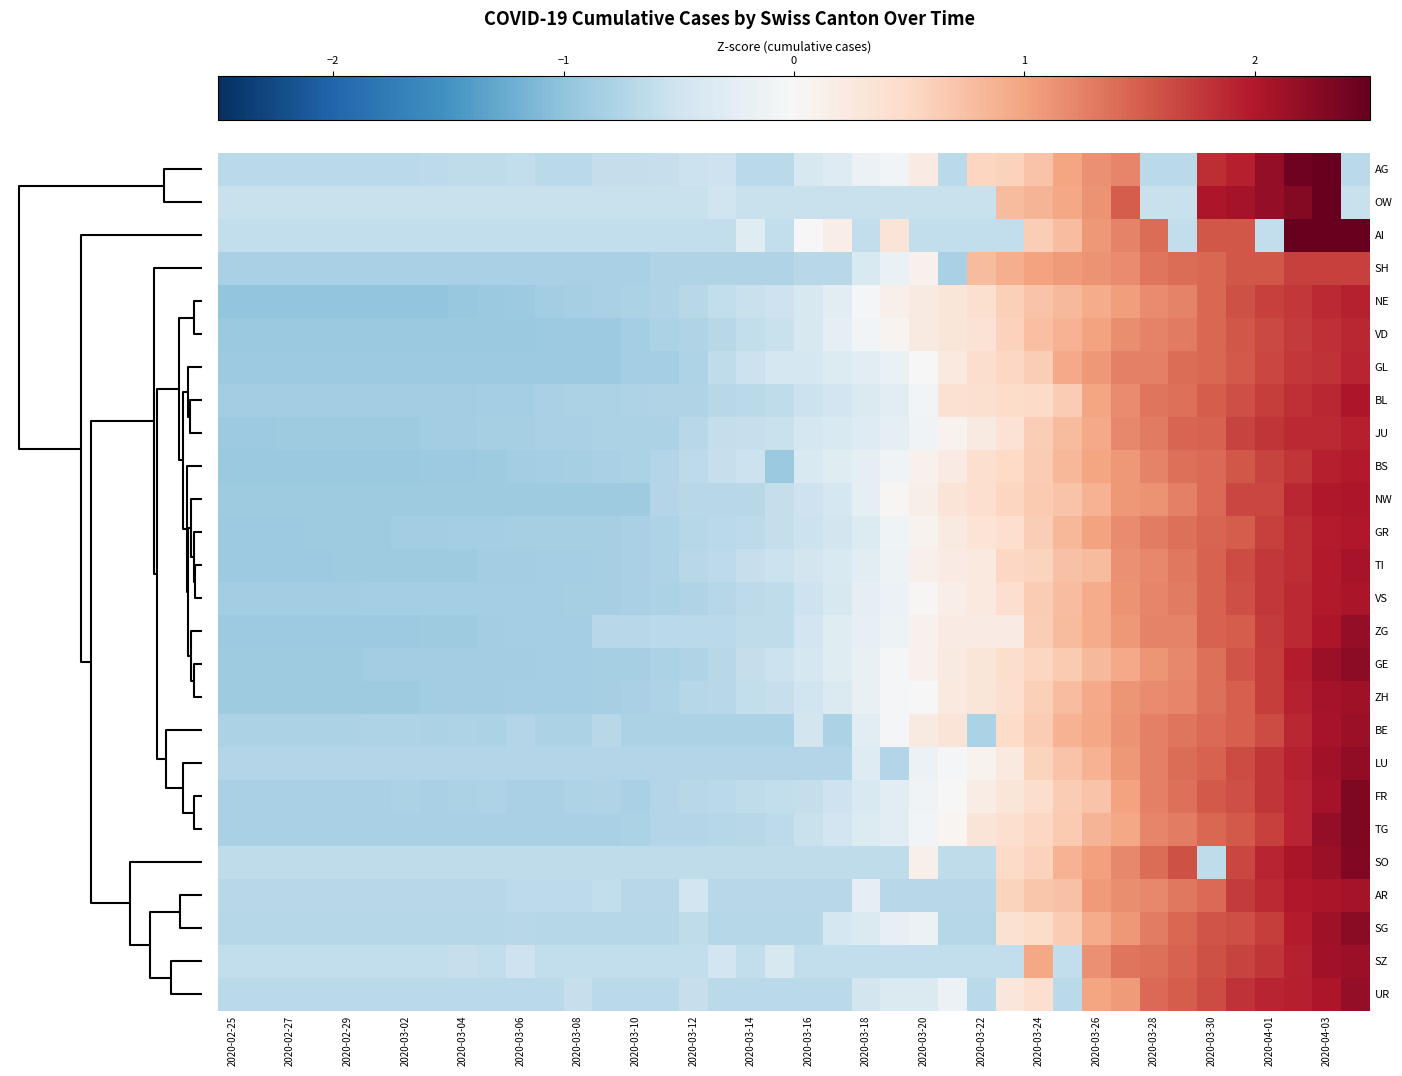

Reading left to right, extract all data points from this chart.

AG: -0.7	-0.7	-0.7	-0.7	-0.7	-0.7	-0.7	-0.6	-0.6	-0.6	-0.6	-0.7	-0.7	-0.6	-0.6	-0.6	-0.5	-0.5	-0.7	-0.7	-0.4	-0.3	-0.1	-0.1	0.2	-0.7	0.5	0.6	0.7	1.0	1.2	1.2	-0.7	-0.7	1.8	1.9	2.2	2.4	2.6	-0.7
OW: -0.5	-0.5	-0.5	-0.5	-0.5	-0.5	-0.5	-0.5	-0.5	-0.5	-0.5	-0.5	-0.5	-0.5	-0.5	-0.5	-0.5	-0.5	-0.5	-0.5	-0.5	-0.5	-0.5	-0.5	-0.5	-0.5	-0.5	0.8	0.8	1.0	1.1	1.5	-0.5	-0.5	2.0	2.1	2.2	2.3	2.6	-0.5
AI: -0.6	-0.6	-0.6	-0.6	-0.6	-0.6	-0.6	-0.6	-0.6	-0.6	-0.6	-0.6	-0.6	-0.6	-0.6	-0.6	-0.6	-0.6	-0.3	-0.6	0.0	0.2	-0.6	0.3	-0.6	-0.6	-0.6	-0.6	0.6	0.8	1.1	1.2	1.4	-0.6	1.6	1.6	-0.6	2.5	2.5	2.6
SH: -0.8	-0.8	-0.8	-0.8	-0.8	-0.8	-0.8	-0.8	-0.8	-0.8	-0.8	-0.8	-0.8	-0.8	-0.8	-0.8	-0.8	-0.8	-0.8	-0.8	-0.7	-0.7	-0.4	-0.2	0.1	-0.8	0.8	0.9	1.0	1.1	1.1	1.2	1.3	1.4	1.4	1.5	1.5	1.7	1.7	1.7
NE: -1.0	-1.0	-1.0	-1.0	-1.0	-1.0	-1.0	-1.0	-0.9	-0.9	-0.9	-0.9	-0.8	-0.8	-0.8	-0.8	-0.7	-0.6	-0.6	-0.5	-0.4	-0.3	-0.1	0.1	0.2	0.3	0.4	0.6	0.7	0.8	0.9	1.0	1.2	1.2	1.4	1.6	1.7	1.8	1.9	1.9
VD: -0.9	-0.9	-0.9	-0.9	-0.9	-0.9	-0.9	-0.9	-0.9	-0.9	-0.9	-0.9	-0.9	-0.9	-0.8	-0.8	-0.8	-0.7	-0.6	-0.6	-0.4	-0.2	-0.1	0.1	0.2	0.3	0.4	0.6	0.7	0.9	1.0	1.2	1.2	1.3	1.4	1.6	1.7	1.7	1.8	1.9
GL: -0.9	-0.9	-0.9	-0.9	-0.9	-0.9	-0.9	-0.9	-0.9	-0.9	-0.9	-0.9	-0.9	-0.9	-0.9	-0.9	-0.8	-0.6	-0.5	-0.4	-0.4	-0.3	-0.3	-0.2	0.0	0.2	0.4	0.5	0.6	0.9	1.1	1.3	1.3	1.4	1.4	1.5	1.7	1.8	1.8	1.9
BL: -0.9	-0.9	-0.9	-0.9	-0.9	-0.9	-0.9	-0.9	-0.9	-0.8	-0.8	-0.8	-0.8	-0.8	-0.8	-0.8	-0.8	-0.7	-0.7	-0.6	-0.5	-0.5	-0.4	-0.3	-0.1	0.4	0.4	0.5	0.5	0.6	1.0	1.2	1.3	1.4	1.5	1.6	1.7	1.8	1.9	2.0
JU: -0.9	-0.9	-0.9	-0.9	-0.9	-0.9	-0.9	-0.9	-0.9	-0.8	-0.8	-0.8	-0.8	-0.8	-0.8	-0.8	-0.7	-0.6	-0.6	-0.6	-0.4	-0.4	-0.3	-0.2	-0.1	0.1	0.2	0.4	0.6	0.8	0.9	1.2	1.3	1.4	1.5	1.7	1.8	1.9	1.9	2.0
BS: -0.9	-0.9	-0.9	-0.9	-0.9	-0.9	-0.9	-0.9	-0.9	-0.9	-0.9	-0.8	-0.8	-0.8	-0.8	-0.7	-0.6	-0.6	-0.5	-0.9	-0.4	-0.3	-0.2	-0.1	0.1	0.2	0.4	0.5	0.6	0.8	1.0	1.1	1.2	1.4	1.4	1.6	1.7	1.8	1.9	2.0
NW: -0.9	-0.9	-0.9	-0.9	-0.9	-0.9	-0.9	-0.9	-0.9	-0.9	-0.9	-0.9	-0.9	-0.9	-0.9	-0.7	-0.7	-0.7	-0.7	-0.6	-0.5	-0.4	-0.2	0.0	0.1	0.3	0.4	0.5	0.6	0.7	0.9	1.1	1.1	1.3	1.4	1.7	1.7	1.9	2.0	2.0
GR: -0.9	-0.9	-0.9	-0.9	-0.9	-0.9	-0.9	-0.9	-0.9	-0.8	-0.8	-0.8	-0.8	-0.8	-0.8	-0.8	-0.7	-0.7	-0.7	-0.6	-0.5	-0.5	-0.3	-0.1	0.1	0.2	0.3	0.4	0.6	0.8	1.0	1.2	1.3	1.4	1.5	1.5	1.7	1.8	2.0	2.0
TI: -0.9	-0.9	-0.9	-0.9	-0.9	-0.9	-0.9	-0.9	-0.9	-0.9	-0.9	-0.9	-0.8	-0.8	-0.8	-0.8	-0.7	-0.7	-0.6	-0.5	-0.5	-0.4	-0.3	-0.1	0.1	0.2	0.2	0.5	0.6	0.7	0.8	1.1	1.2	1.3	1.5	1.6	1.8	1.9	2.0	2.1
VS: -0.9	-0.9	-0.9	-0.9	-0.9	-0.9	-0.9	-0.9	-0.9	-0.9	-0.8	-0.8	-0.8	-0.8	-0.8	-0.8	-0.8	-0.7	-0.7	-0.6	-0.5	-0.4	-0.2	-0.1	0.0	0.2	0.2	0.4	0.6	0.8	0.9	1.1	1.2	1.3	1.5	1.6	1.8	1.9	2.0	2.0
ZG: -0.9	-0.9	-0.9	-0.9	-0.9	-0.9	-0.9	-0.9	-0.9	-0.9	-0.8	-0.8	-0.8	-0.7	-0.7	-0.7	-0.7	-0.7	-0.6	-0.6	-0.5	-0.3	-0.2	-0.1	0.1	0.2	0.2	0.2	0.6	0.8	0.9	1.1	1.2	1.2	1.5	1.5	1.7	1.9	2.0	2.2
GE: -0.9	-0.9	-0.9	-0.9	-0.9	-0.9	-0.9	-0.9	-0.9	-0.9	-0.9	-0.9	-0.8	-0.8	-0.8	-0.8	-0.8	-0.7	-0.6	-0.5	-0.4	-0.3	-0.2	-0.0	0.1	0.2	0.3	0.4	0.5	0.6	0.8	0.9	1.1	1.2	1.4	1.6	1.7	2.0	2.1	2.2
ZH: -0.9	-0.9	-0.9	-0.9	-0.9	-0.9	-0.9	-0.9	-0.9	-0.9	-0.9	-0.9	-0.8	-0.8	-0.8	-0.8	-0.7	-0.7	-0.6	-0.6	-0.5	-0.4	-0.2	-0.1	-0.0	0.2	0.3	0.4	0.6	0.8	0.9	1.1	1.2	1.2	1.4	1.5	1.7	1.9	2.1	2.1
BE: -0.8	-0.8	-0.8	-0.8	-0.8	-0.8	-0.8	-0.8	-0.8	-0.8	-0.7	-0.8	-0.8	-0.7	-0.8	-0.8	-0.8	-0.8	-0.8	-0.8	-0.5	-0.8	-0.3	-0.0	0.2	0.3	-0.8	0.5	0.6	0.9	1.0	1.1	1.3	1.3	1.4	1.5	1.6	1.9	2.1	2.2
LU: -0.7	-0.7	-0.7	-0.7	-0.7	-0.7	-0.7	-0.7	-0.7	-0.7	-0.7	-0.7	-0.7	-0.7	-0.7	-0.7	-0.7	-0.7	-0.7	-0.7	-0.7	-0.7	-0.3	-0.7	-0.2	-0.0	0.1	0.3	0.6	0.7	0.9	1.1	1.3	1.4	1.5	1.6	1.8	1.9	2.1	2.2
FR: -0.8	-0.8	-0.8	-0.8	-0.8	-0.8	-0.8	-0.8	-0.8	-0.8	-0.8	-0.8	-0.8	-0.8	-0.8	-0.7	-0.7	-0.7	-0.6	-0.6	-0.6	-0.5	-0.4	-0.3	-0.1	0.0	0.2	0.3	0.4	0.6	0.7	1.0	1.3	1.4	1.5	1.6	1.8	1.9	2.1	2.3
TG: -0.8	-0.8	-0.8	-0.8	-0.8	-0.8	-0.8	-0.8	-0.8	-0.8	-0.8	-0.8	-0.8	-0.8	-0.8	-0.7	-0.7	-0.7	-0.7	-0.7	-0.6	-0.5	-0.3	-0.3	-0.1	0.0	0.3	0.4	0.5	0.6	0.9	1.0	1.2	1.3	1.4	1.5	1.7	1.9	2.2	2.3
SO: -0.6	-0.6	-0.6	-0.6	-0.6	-0.6	-0.6	-0.6	-0.6	-0.6	-0.6	-0.6	-0.6	-0.6	-0.6	-0.6	-0.6	-0.6	-0.6	-0.6	-0.6	-0.6	-0.6	-0.6	0.1	-0.6	-0.6	0.5	0.6	0.9	1.0	1.2	1.4	1.6	-0.6	1.7	1.9	2.0	2.2	2.3
AR: -0.7	-0.7	-0.7	-0.7	-0.7	-0.7	-0.7	-0.7	-0.7	-0.7	-0.7	-0.7	-0.7	-0.6	-0.7	-0.7	-0.5	-0.7	-0.7	-0.7	-0.7	-0.7	-0.2	-0.7	-0.7	-0.7	-0.7	0.6	0.7	0.7	1.1	1.2	1.2	1.3	1.4	1.7	1.9	2.0	2.0	2.1
SG: -0.7	-0.7	-0.7	-0.7	-0.7	-0.7	-0.7	-0.7	-0.7	-0.7	-0.7	-0.7	-0.7	-0.7	-0.7	-0.7	-0.6	-0.7	-0.7	-0.7	-0.7	-0.4	-0.4	-0.2	-0.1	-0.7	-0.7	0.4	0.5	0.6	0.9	1.1	1.3	1.4	1.6	1.6	1.7	2.0	2.1	2.3
SZ: -0.6	-0.6	-0.6	-0.6	-0.6	-0.6	-0.6	-0.6	-0.6	-0.6	-0.5	-0.6	-0.6	-0.6	-0.6	-0.6	-0.6	-0.5	-0.6	-0.4	-0.6	-0.6	-0.6	-0.6	-0.6	-0.6	-0.6	-0.6	1.0	-0.6	1.1	1.3	1.4	1.5	1.6	1.7	1.8	1.9	2.1	2.1
UR: -0.7	-0.7	-0.7	-0.7	-0.7	-0.7	-0.7	-0.7	-0.7	-0.7	-0.7	-0.7	-0.6	-0.7	-0.7	-0.7	-0.6	-0.7	-0.7	-0.7	-0.7	-0.7	-0.5	-0.4	-0.4	-0.1	-0.7	0.3	0.4	-0.7	1.0	1.1	1.4	1.5	1.6	1.8	1.9	1.9	2.0	2.2